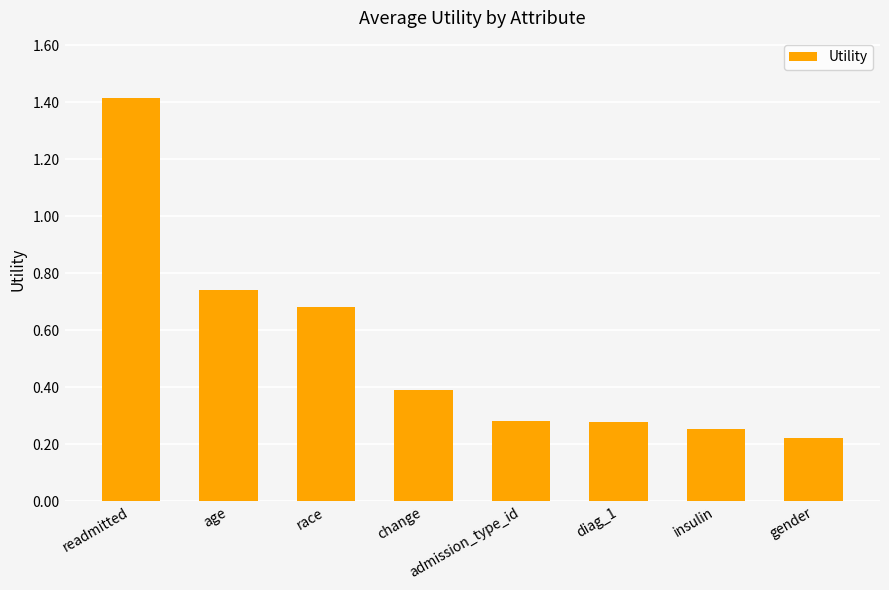

Count the values in the range 0 to 1.

7